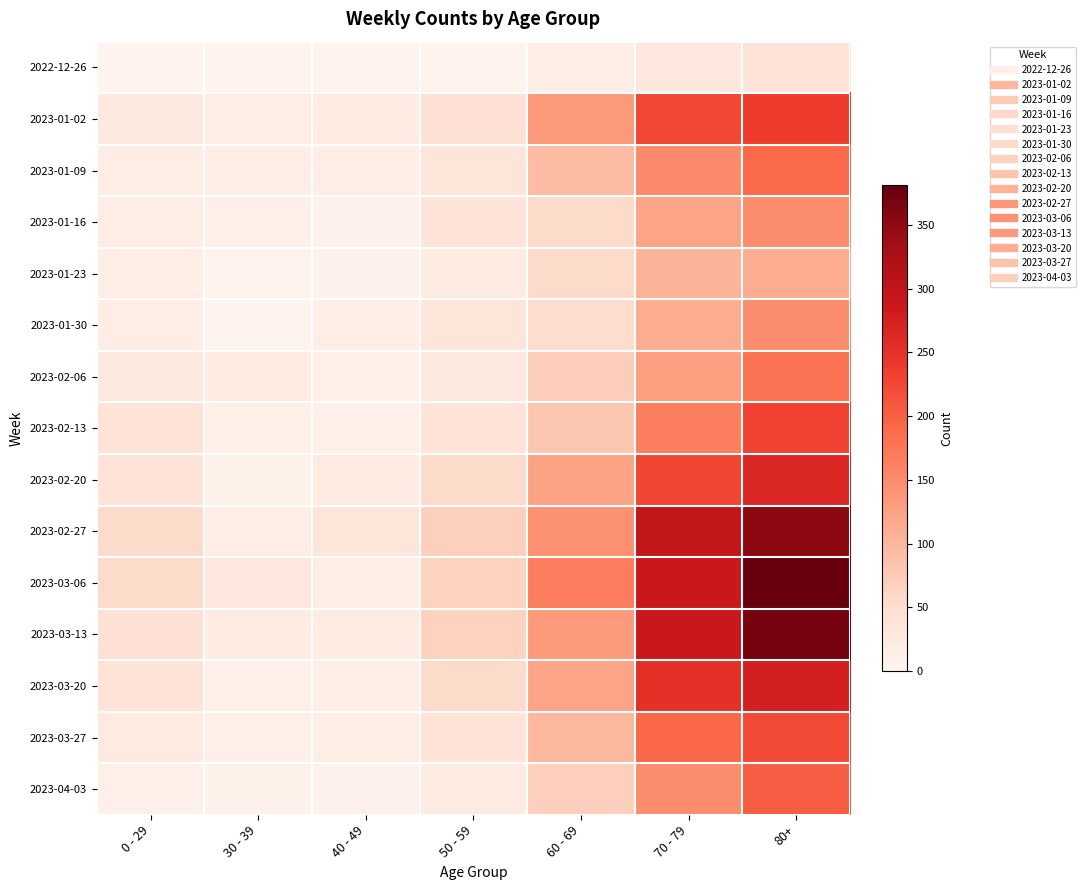

How many data points does each series have?

7